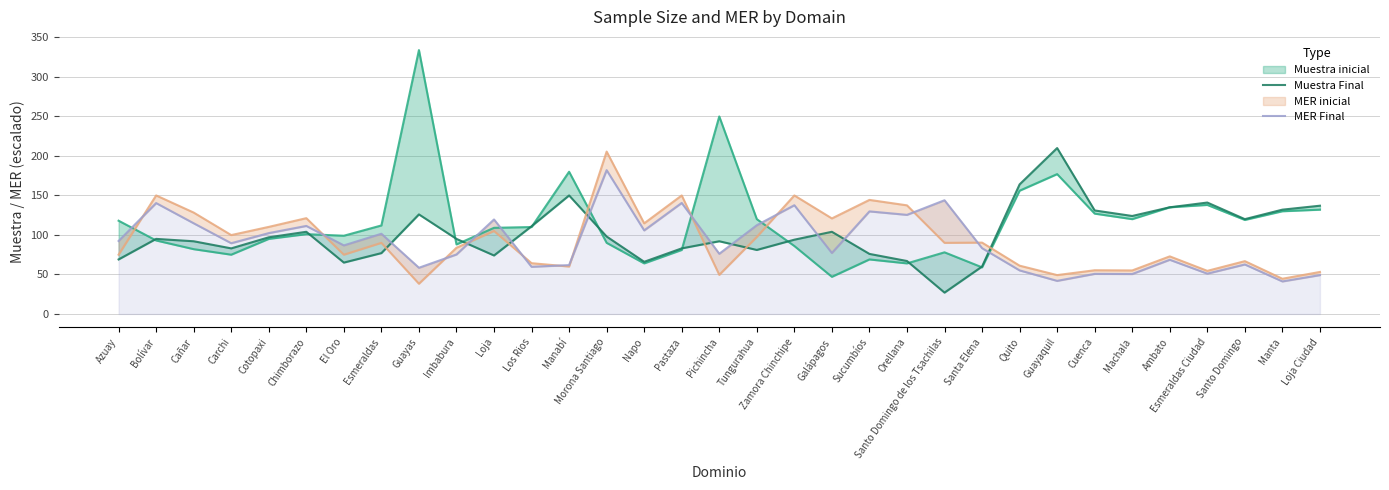

What is the approximate value of MER Final at Santo Domingo?

62.6